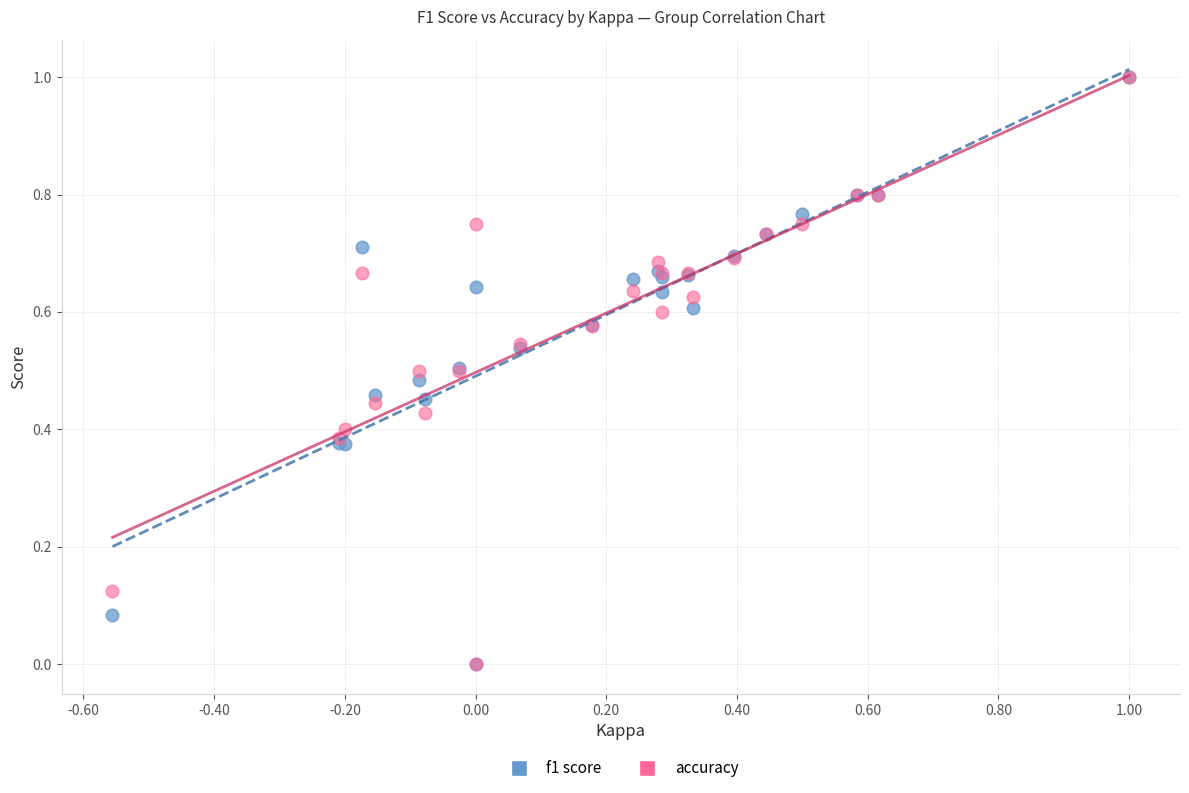

What are all the series names shown in the legend?

f1 score, accuracy